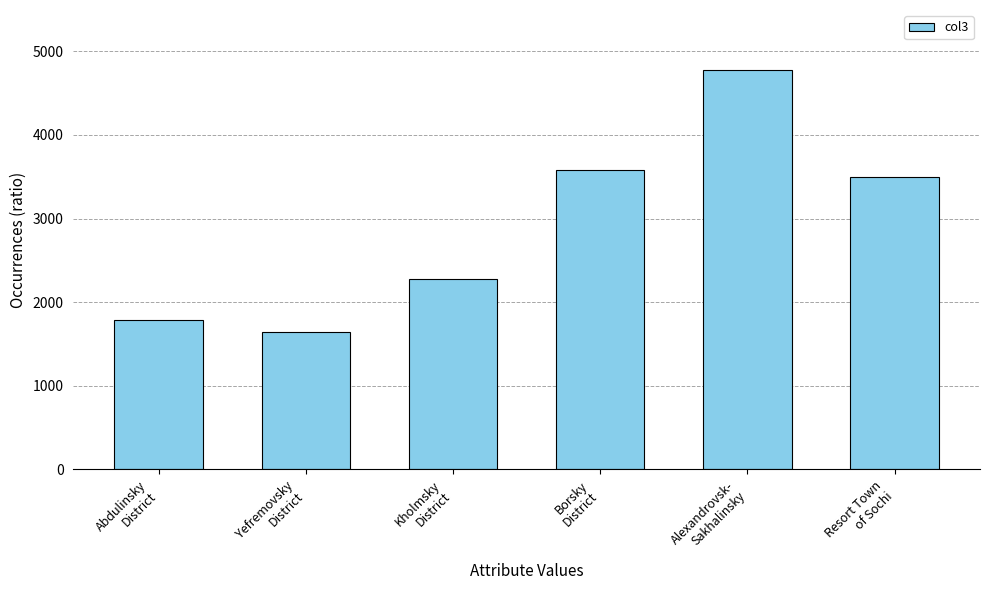

Reading left to right, what are all the values shown in this chart?

1785.8	1649.0	2279.0	3584.3	4777.4	3502.0